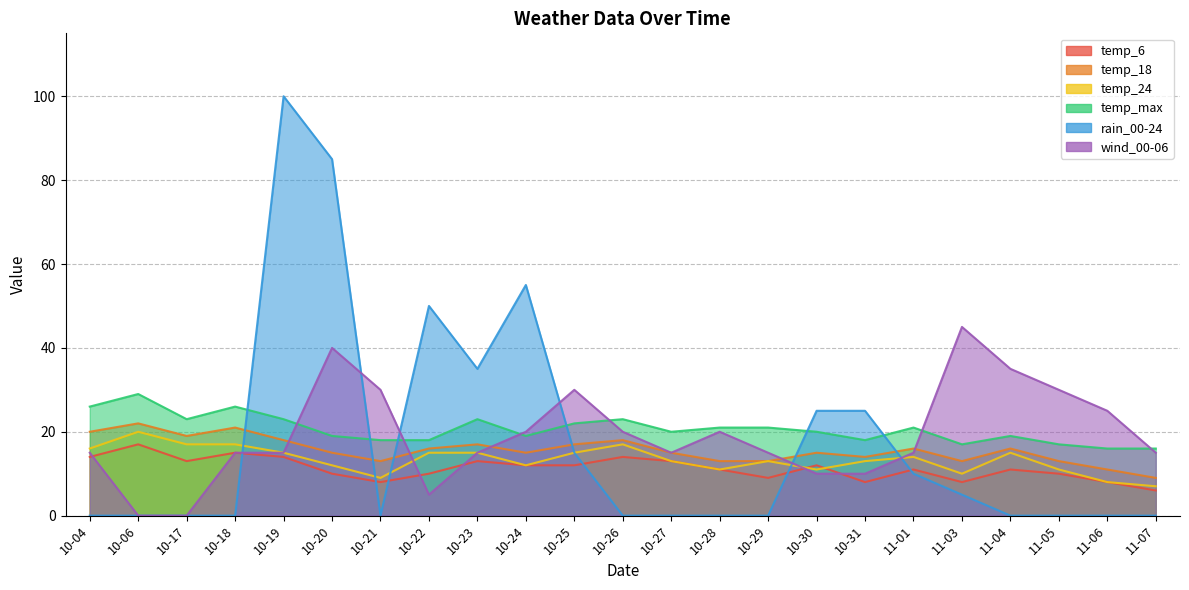

Rank the series by their maximum value, from highest to lowest.

rain_00-24, wind_00-06, temp_max, temp_18, temp_24, temp_6